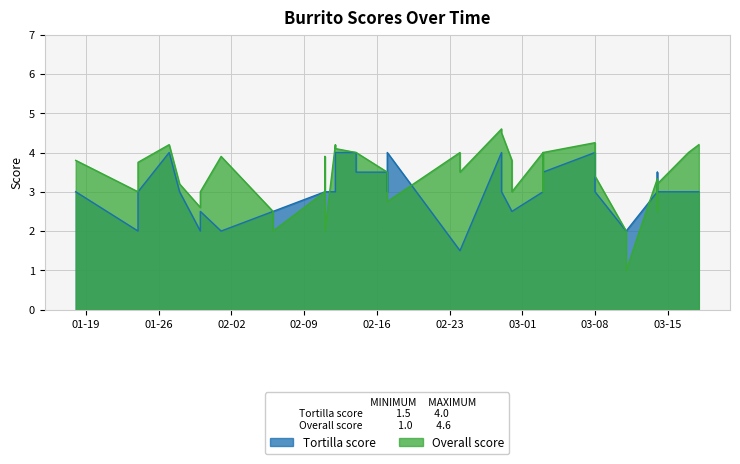

What is the value of the Tortilla point at the 31st from the left?

4.0